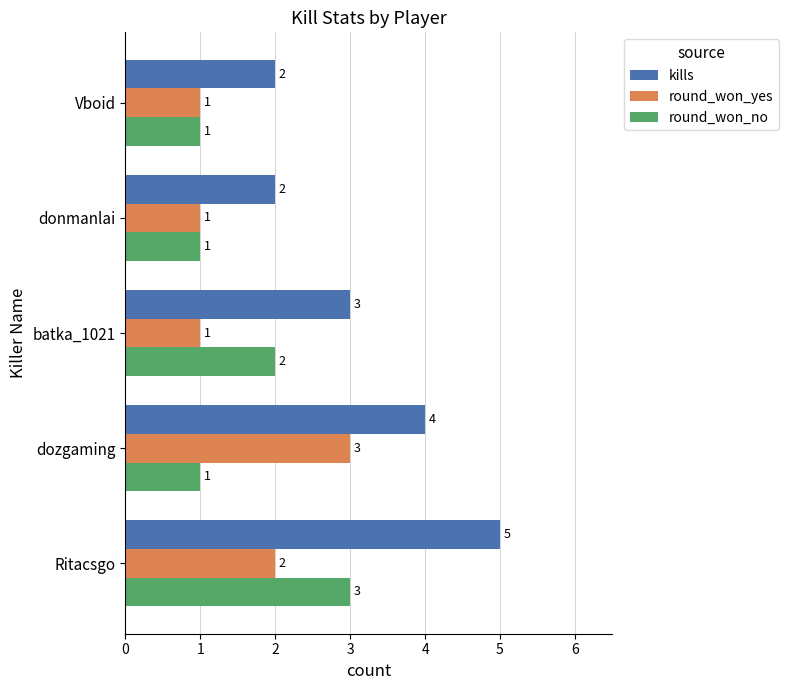

What is the sum of all round_won_yes values?

8